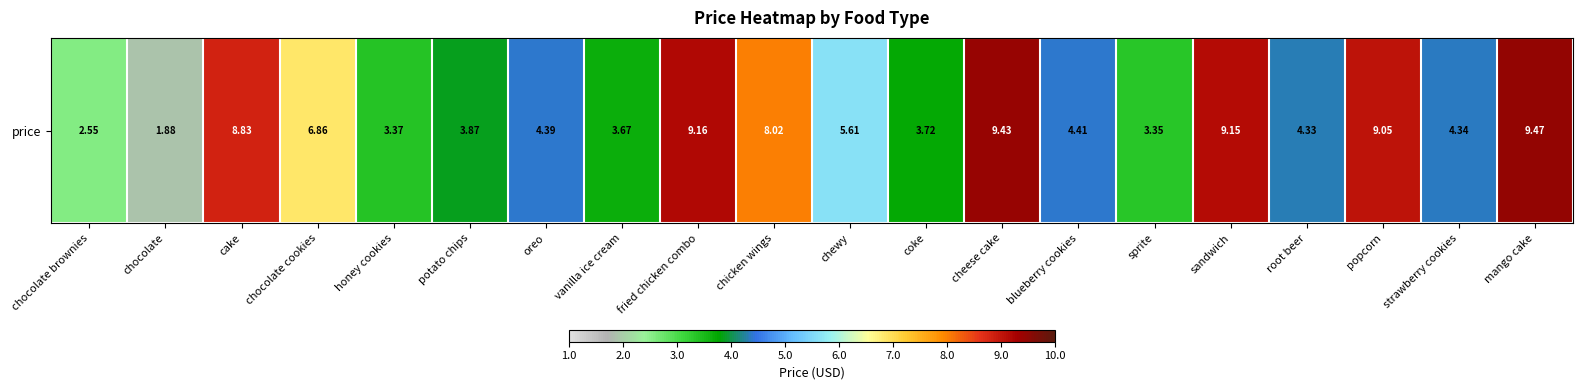

Reading left to right, extract all data points from this chart.

2.5	1.9	8.8	6.9	3.4	3.9	4.4	3.7	9.2	8.0	5.6	3.7	9.4	4.4	3.4	9.2	4.3	9.1	4.3	9.5